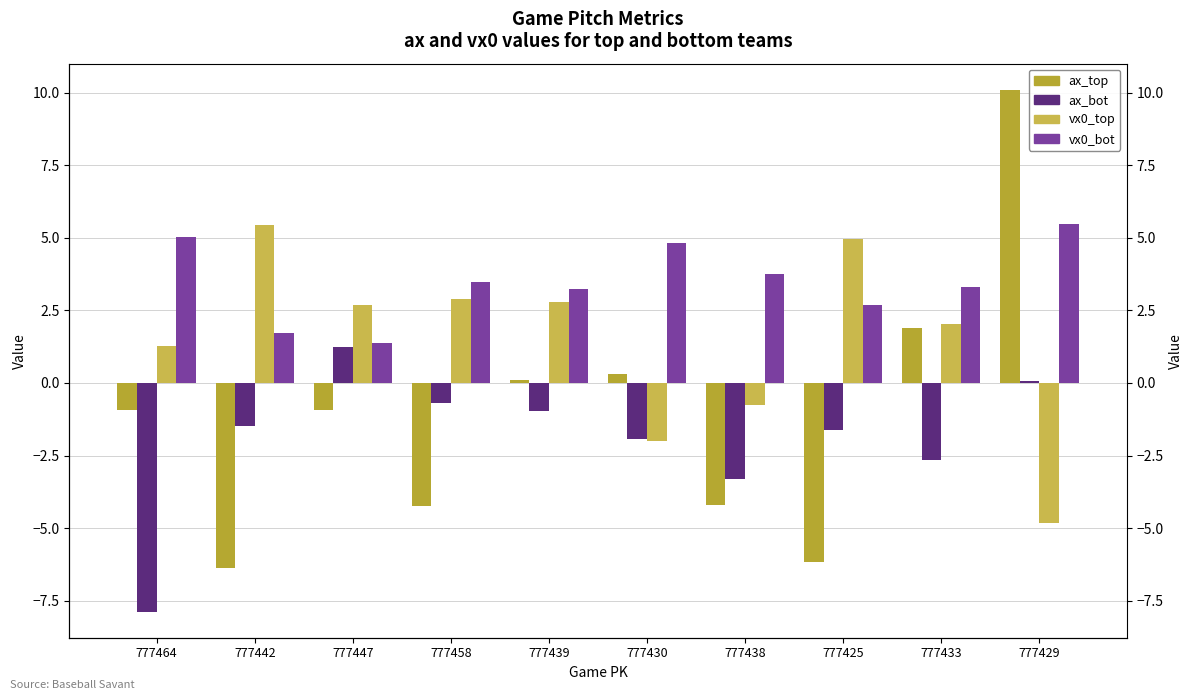

Which category has the lowest value across all series?

777464